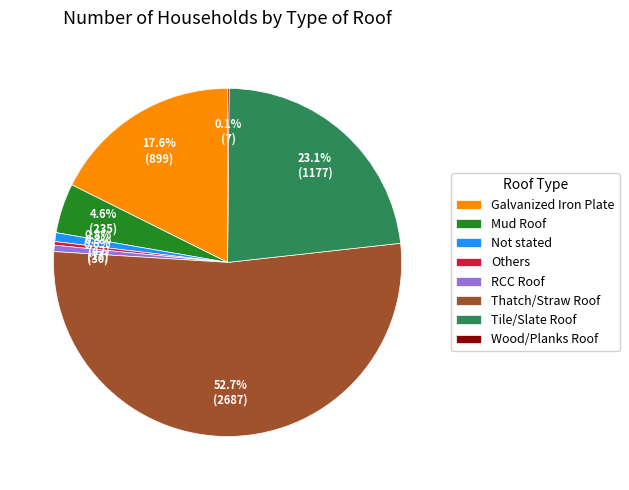

What is the largest slice in the pie chart?

Thatch/Straw Roof